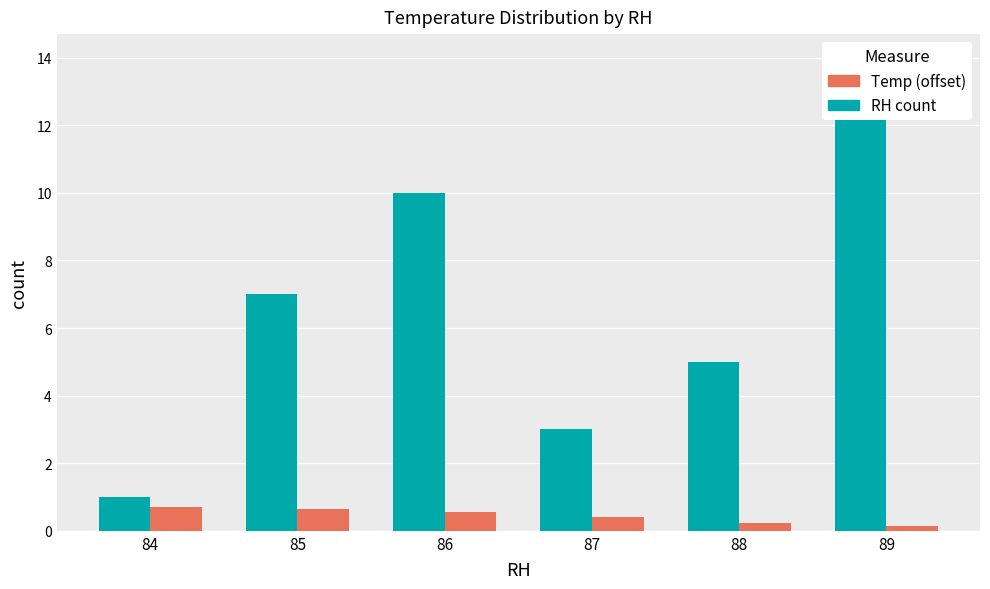

Does the chart contain any negative values?

No